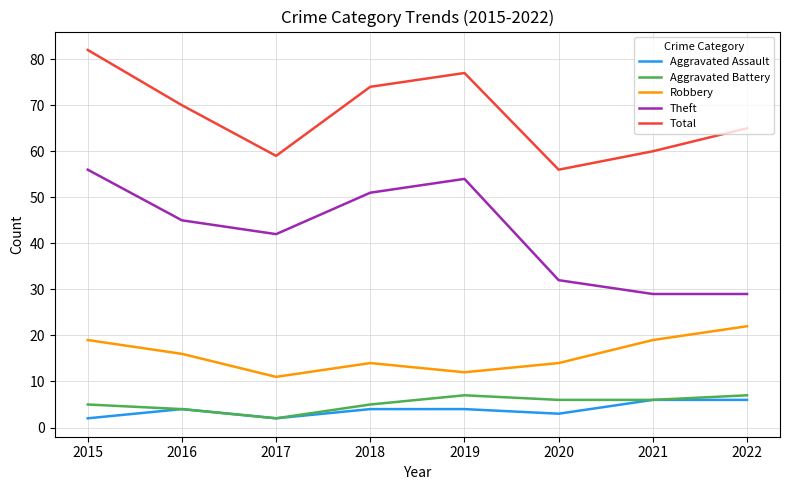

True or false: Total and Aggravated Battery cross at least once.

False